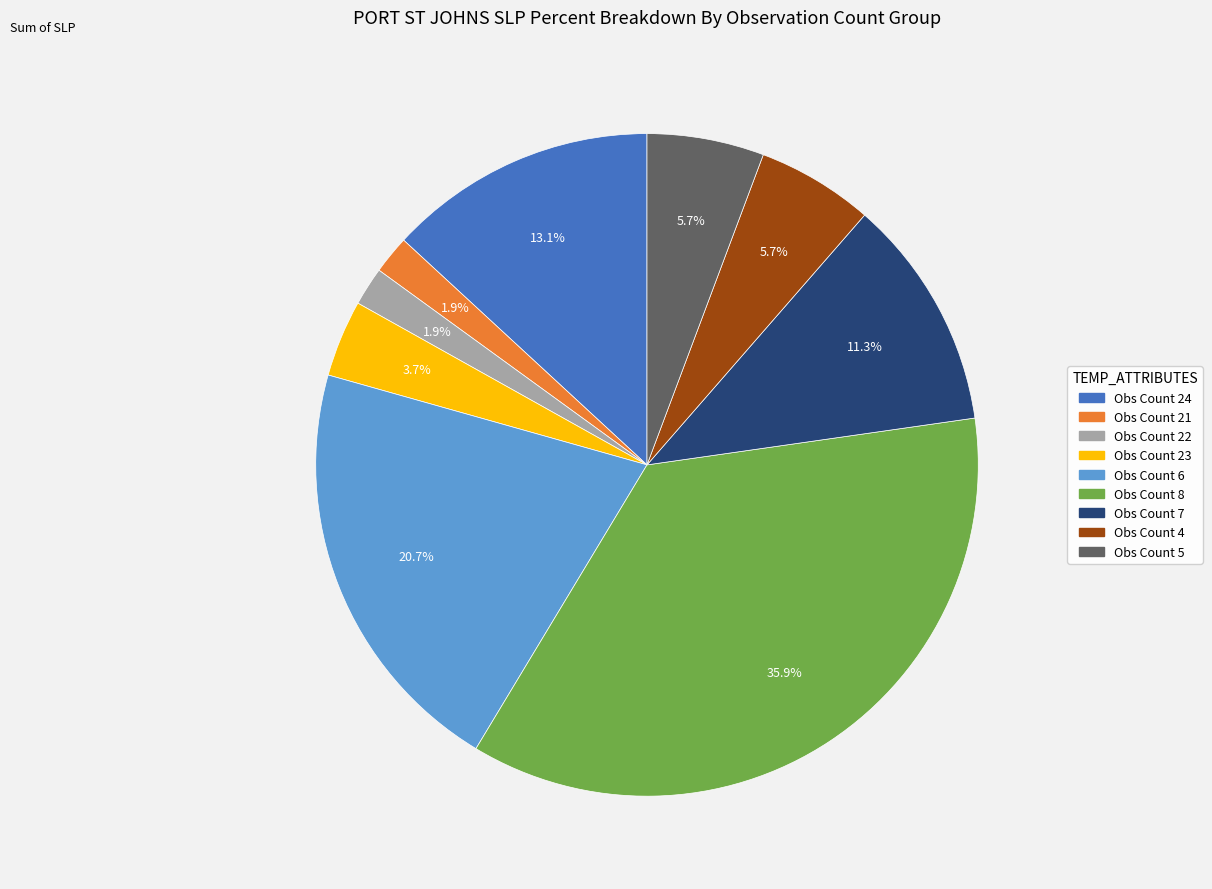

Does any single category account for the majority?

No